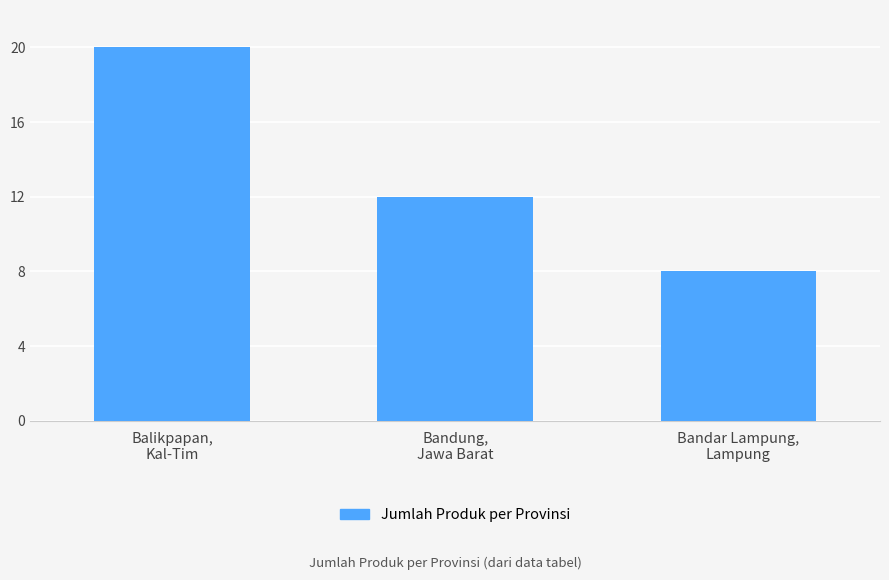

Where is the data nearest to the value 14?

Bandung,
Jawa Barat